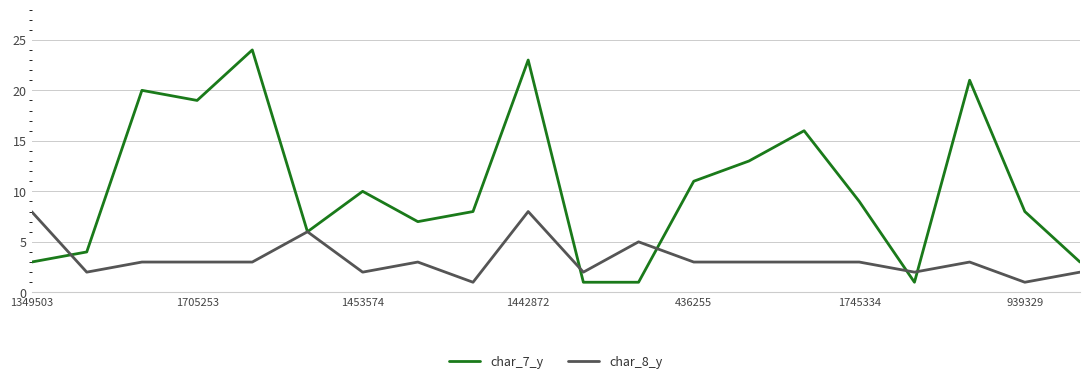

List the series in order of their overall mean, highest first.

char_7_y, char_8_y